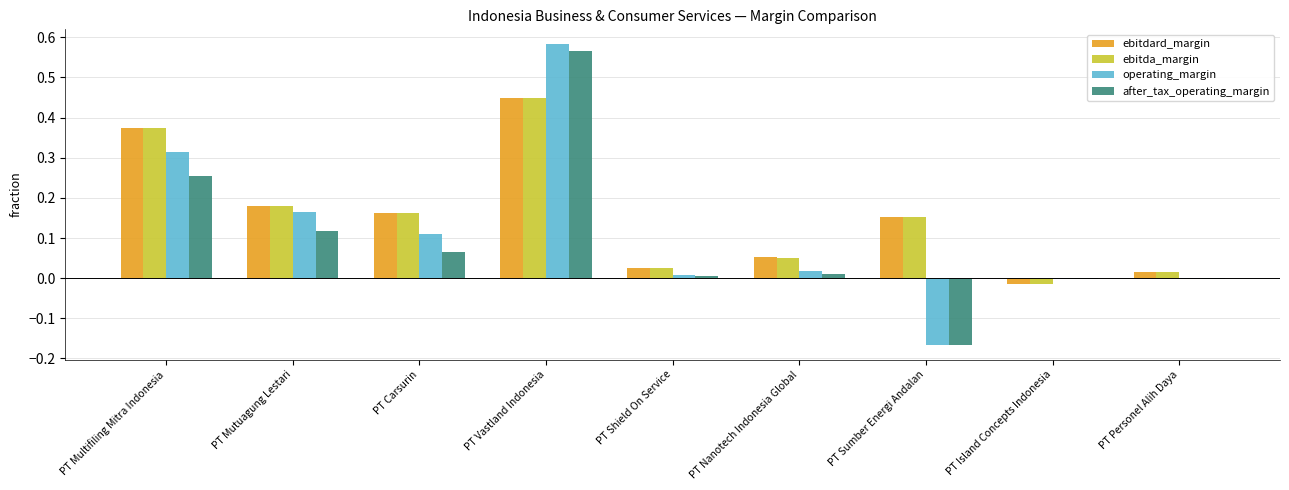

At which label does ebitda_margin first exceed 0?

PT Multifiling Mitra Indonesia